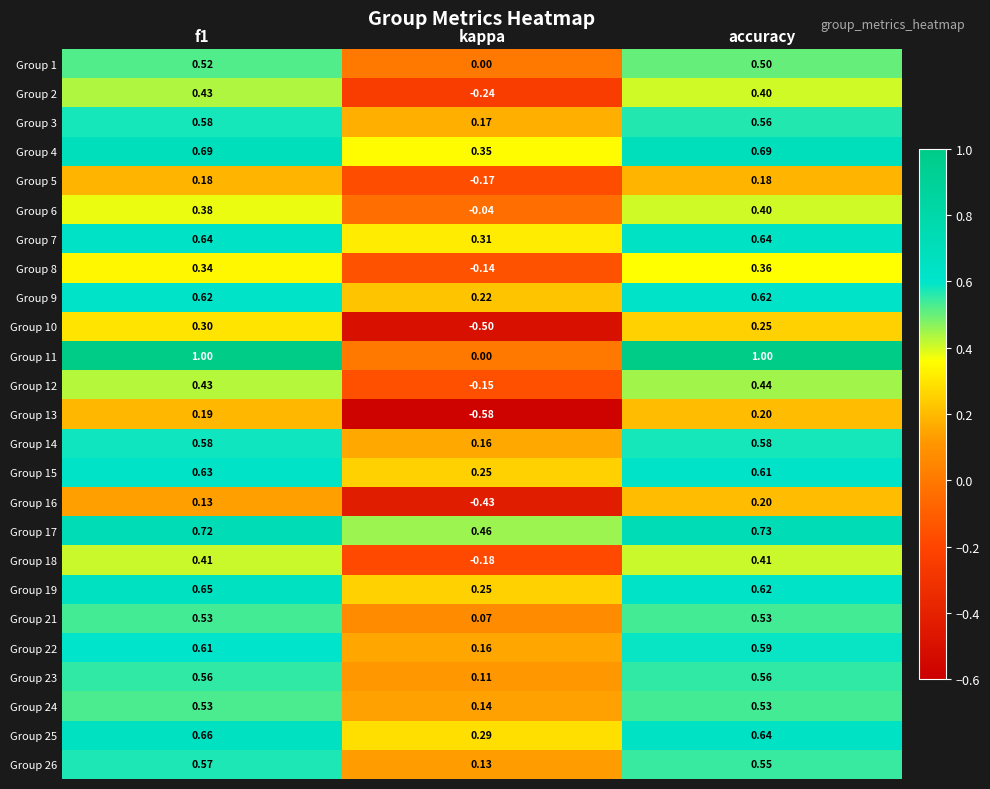

Is the value of Group 17 at accuracy greater than the value of Group 7 at f1?

Yes